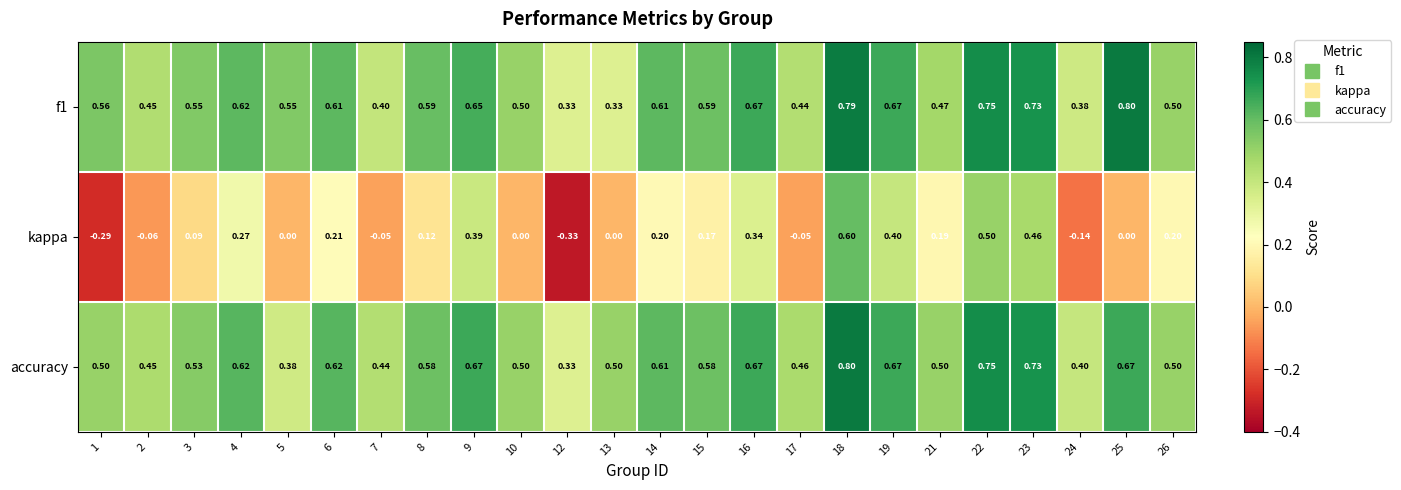

At which category is the sum across all series the highest?

18